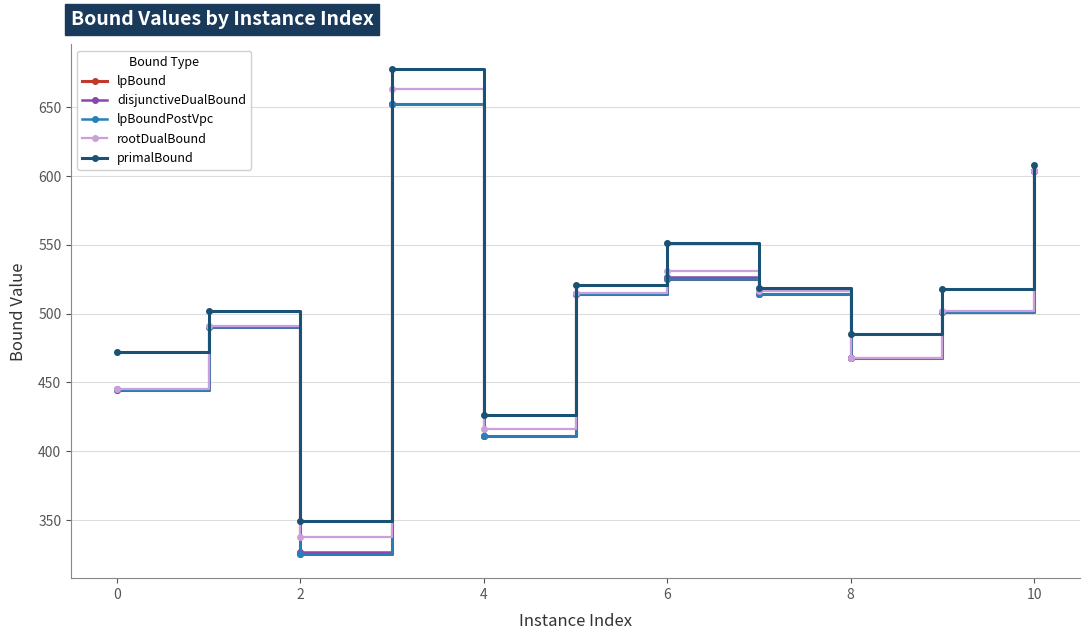

Is this an area chart (filled region under the line)?

No